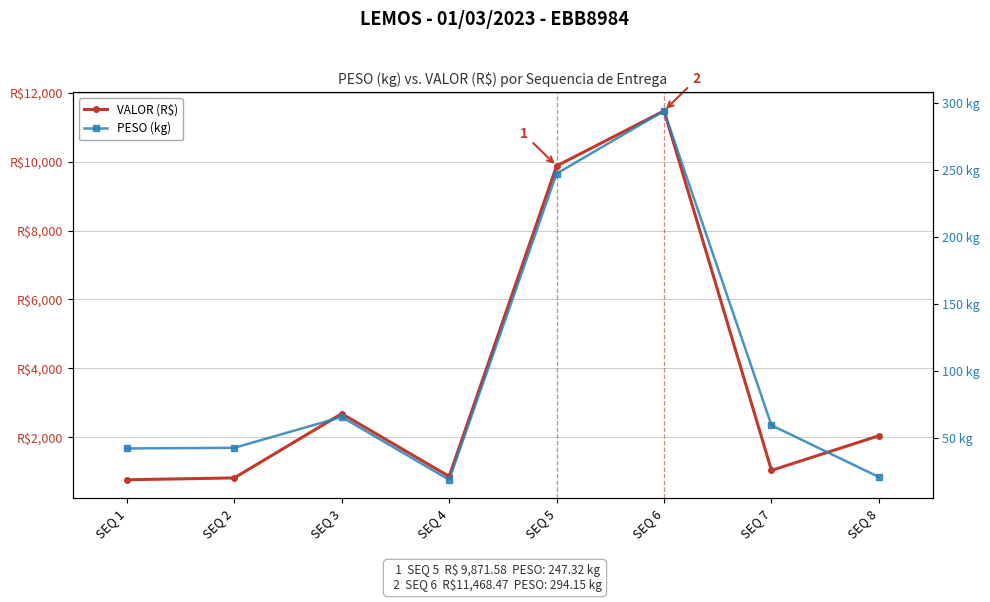

Where is PESO (kg) nearest to the value 156?

SEQ 3